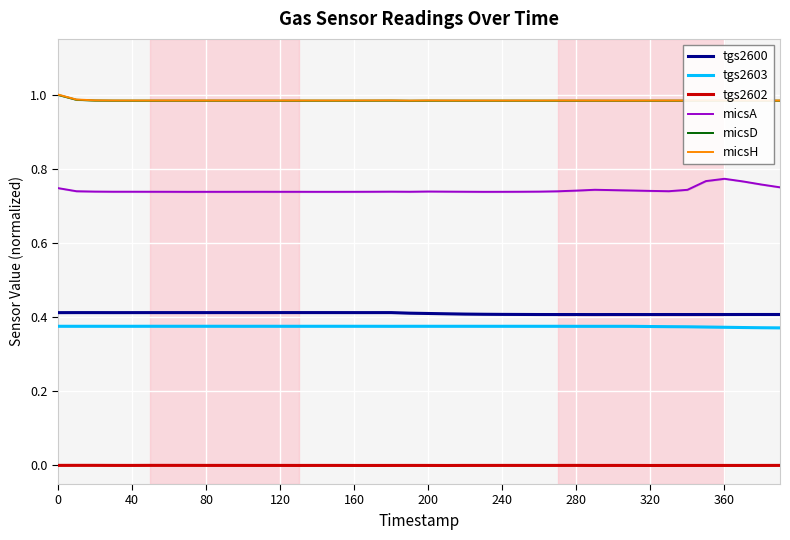

True or false: micsA and micsH cross at least once.

False